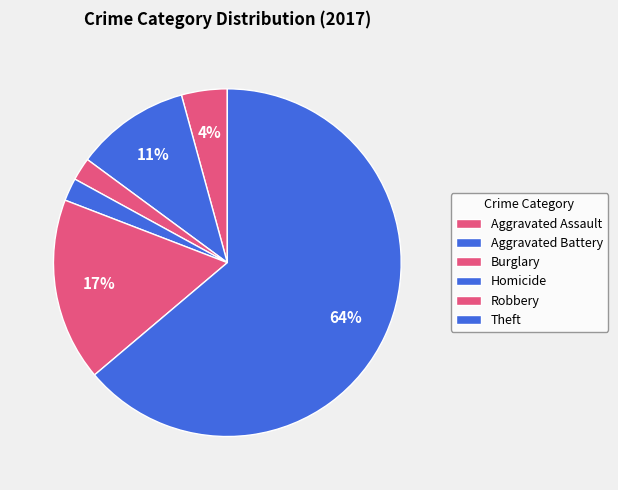

To the nearest percent, what portion does Burglary represent?

1%